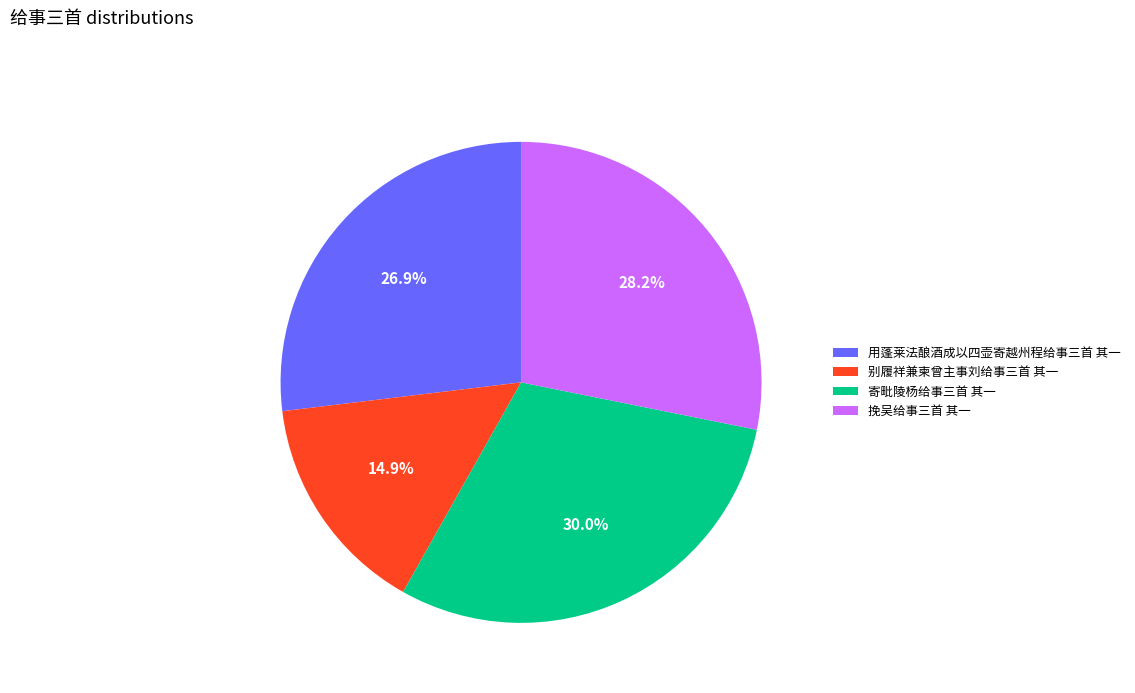

True or false: 寄毗陵杨给事三首 其一 accounts for 30% of the total.

True